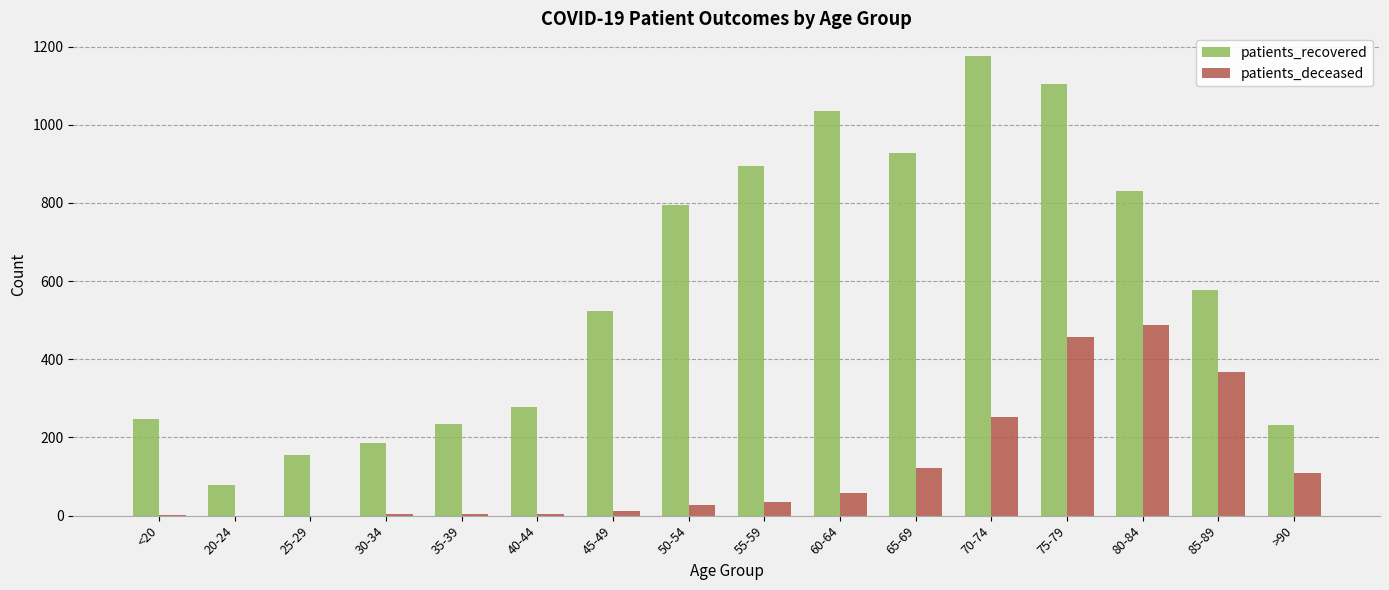

How many data points does each series have?

16